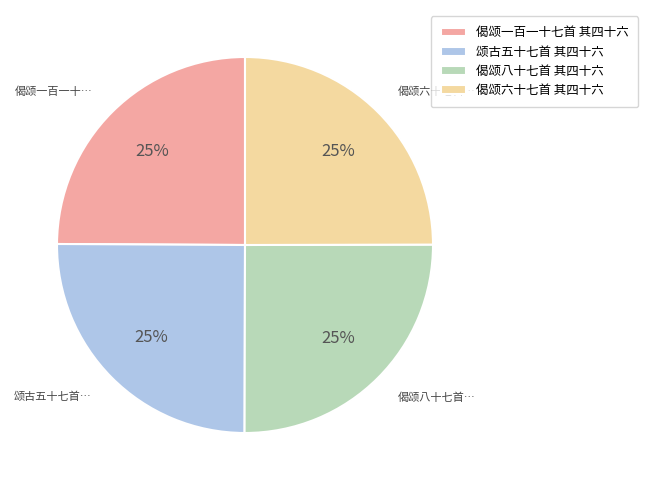

To the nearest percent, what percentage of the pie is 颂古五十七首 其四十六?

25%